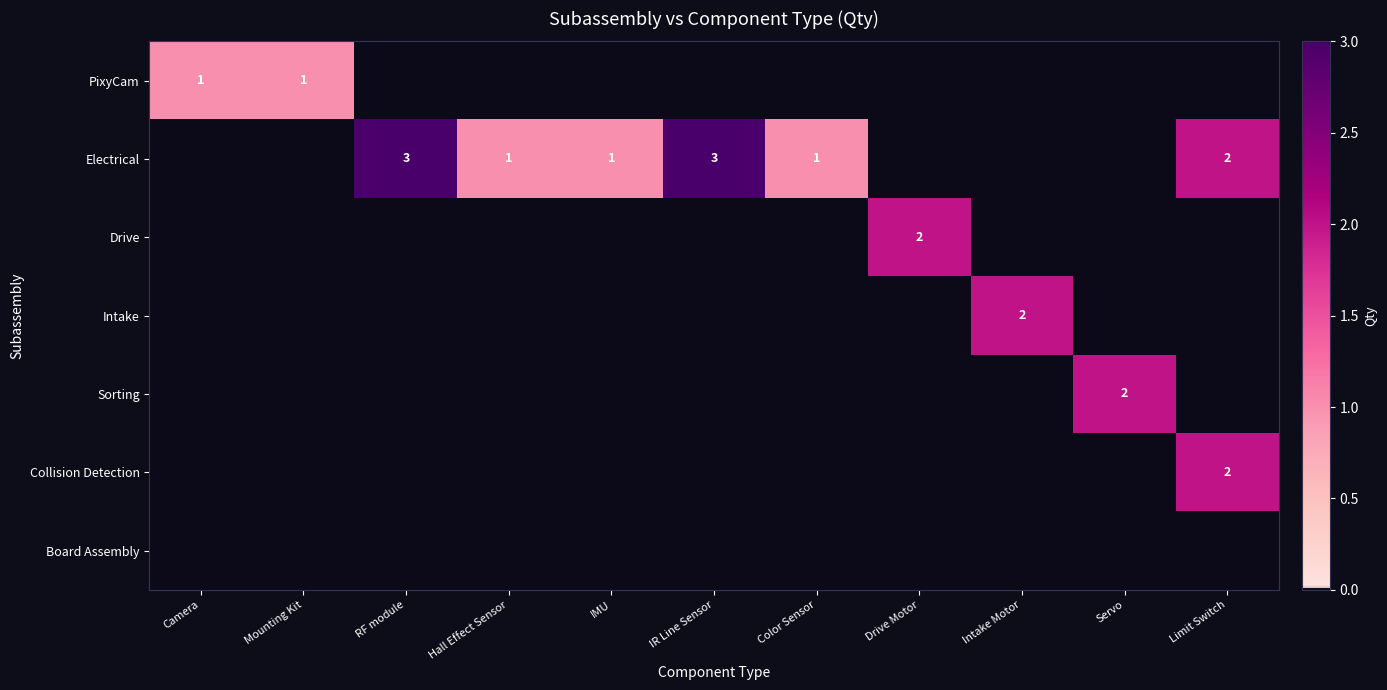

The value of Drive at Drive Motor is 3. True or false?

False